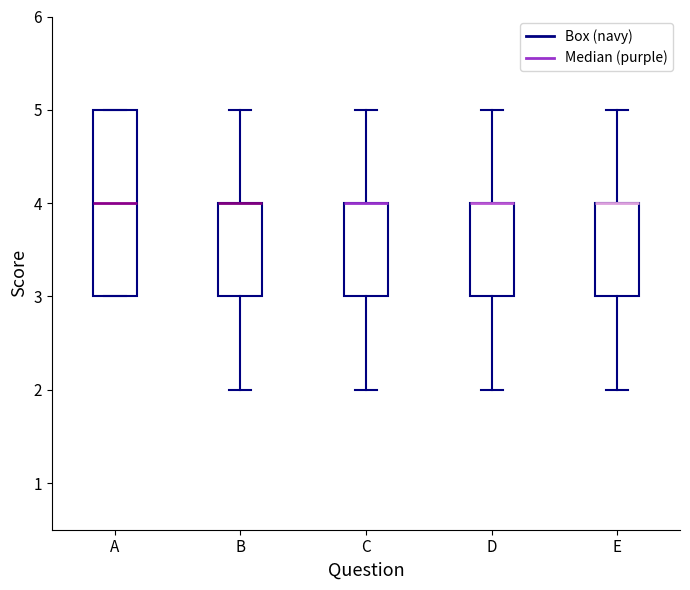

Which box is the tallest, from its lower edge to its upper edge?

A